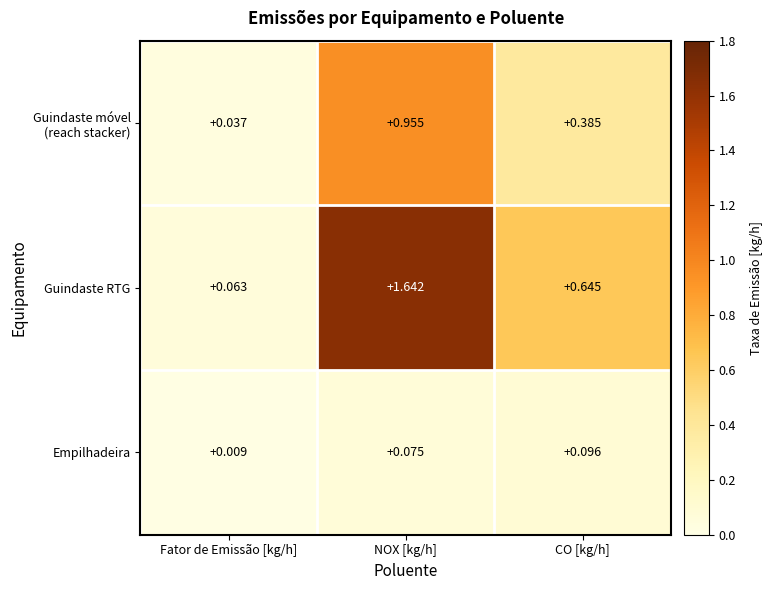

Which series has the largest total across all categories?

Guindaste RTG